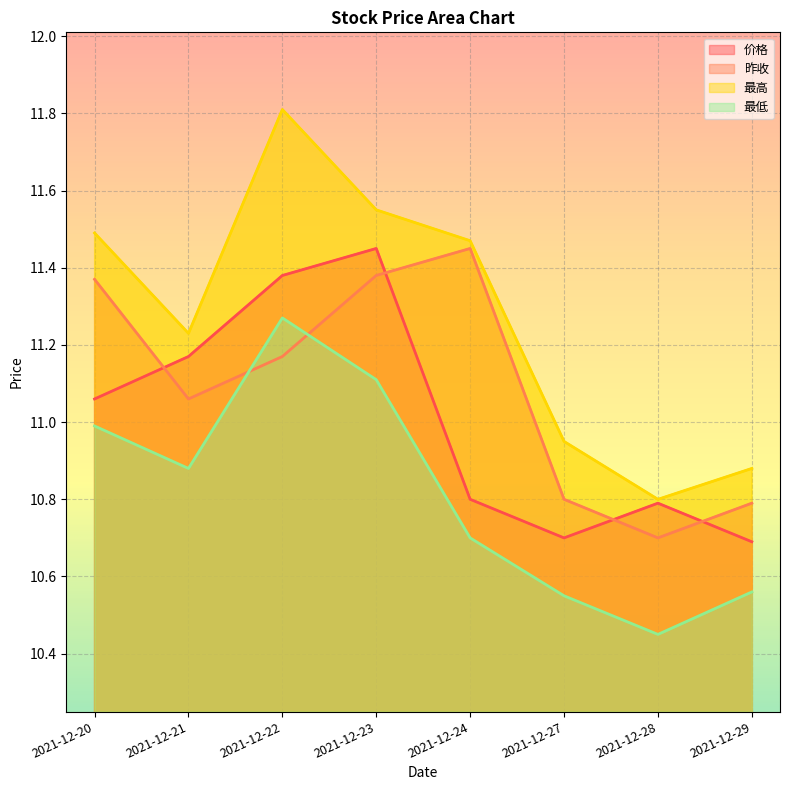

Between 2021-12-21 and 2021-12-22, which series saw the biggest shift?

最高